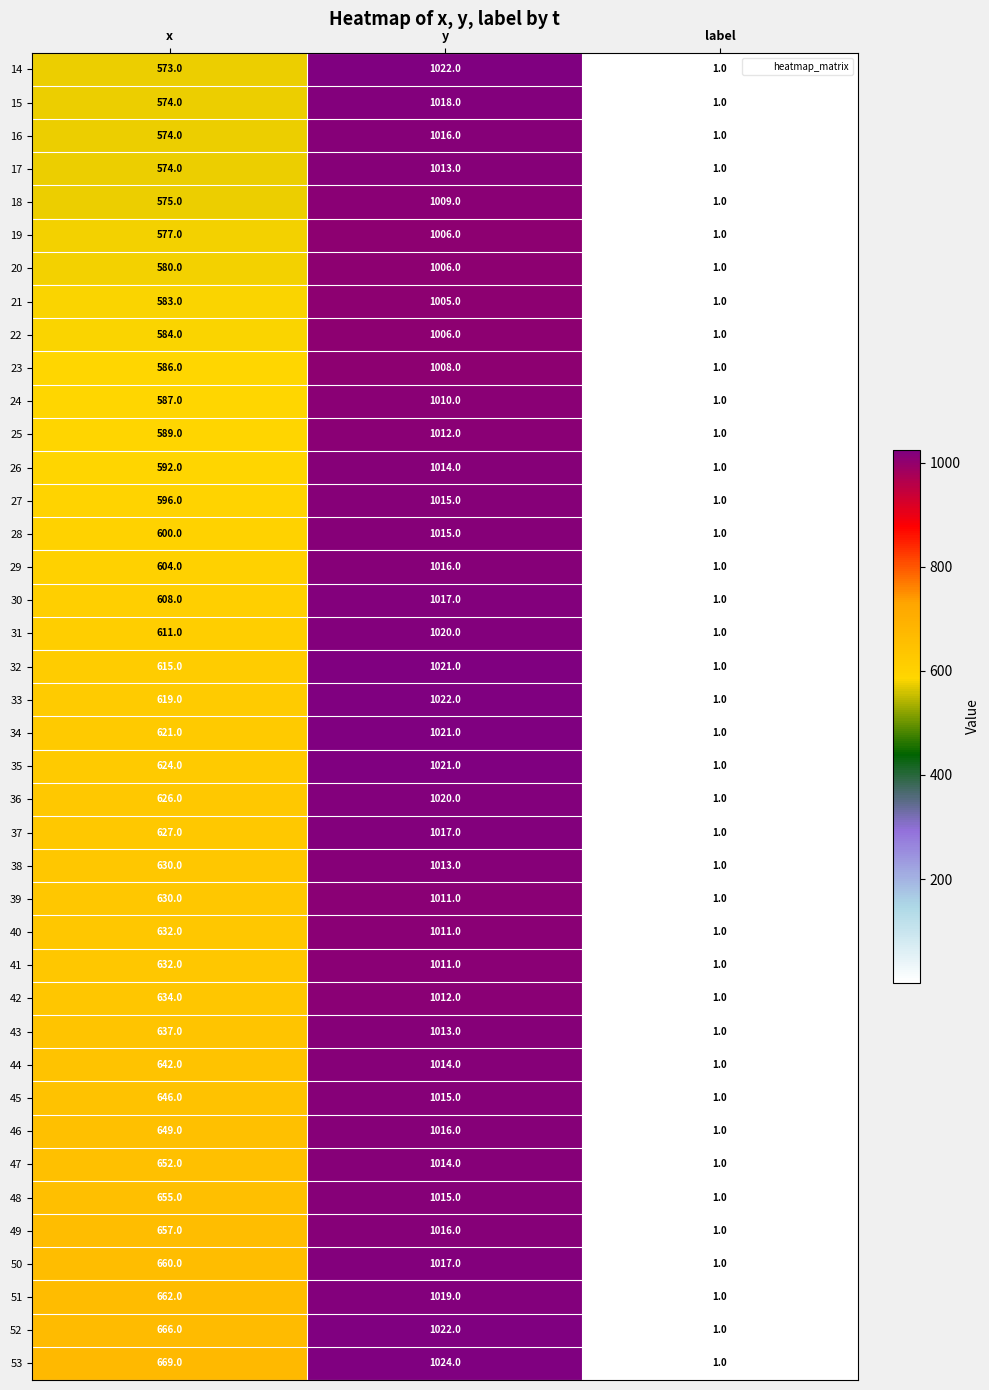

What is the average value of the 51 series?

561